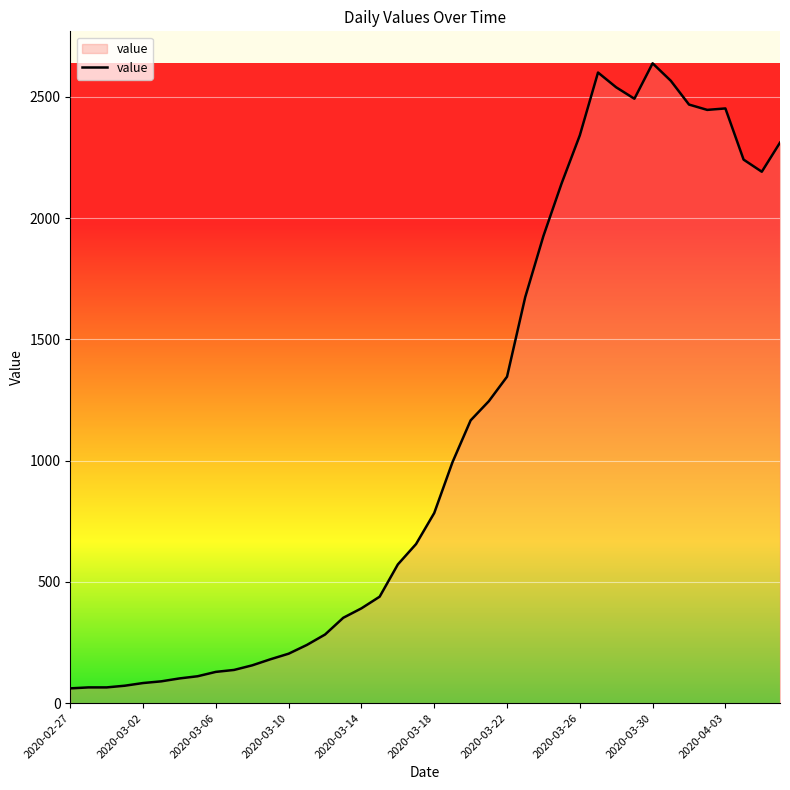

What is the smallest value displayed?

61